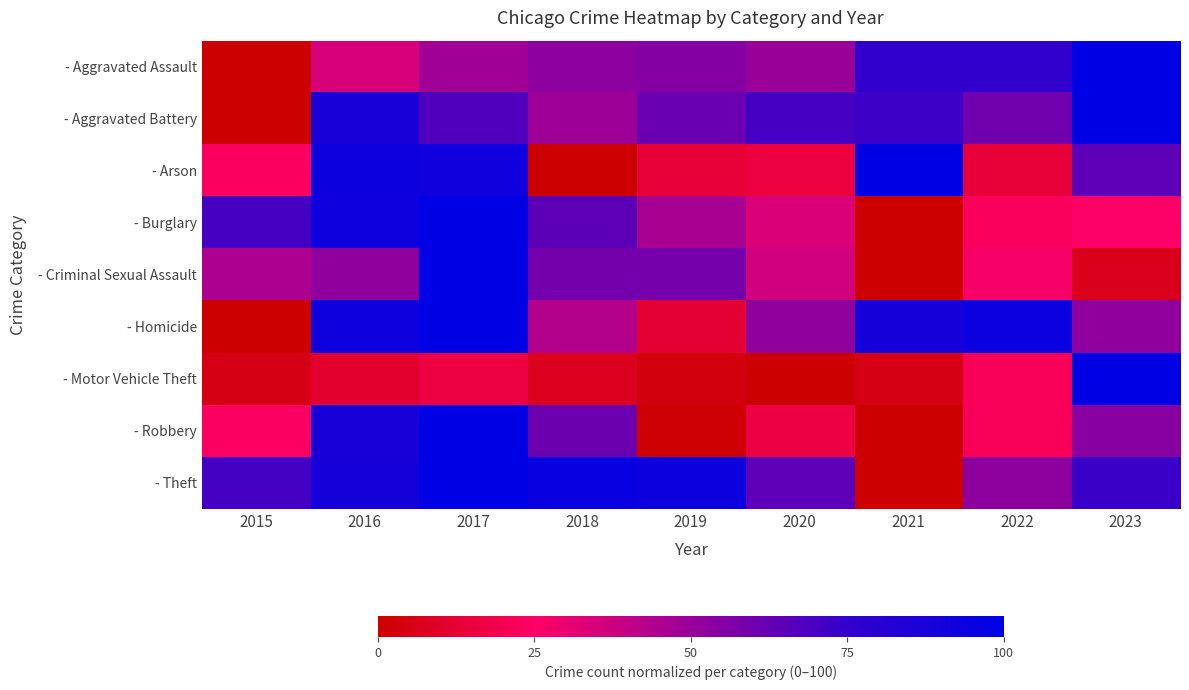

Reading left to right, transcribe all the data shown in this chart.

- Aggravated Assault: 2015=0.0	2016=35.4	2017=48.0	2018=53.4	2019=55.0	2020=49.9	2021=75.9	2022=75.9	2023=100.0
- Aggravated Battery: 2015=0.0	2016=88.3	2017=67.7	2018=49.1	2019=61.9	2020=70.4	2021=72.4	2022=60.1	2023=100.0
- Arson: 2015=23.5	2016=94.1	2017=92.2	2018=0.0	2019=13.7	2020=15.7	2021=100.0	2022=13.7	2023=64.7
- Burglary: 2015=70.3	2016=92.9	2017=100.0	2018=65.1	2019=46.4	2020=34.2	2021=0.0	2022=22.9	2023=26.0
- Criminal Sexual Assault: 2015=44.7	2016=52.0	2017=100.0	2018=59.3	2019=58.7	2020=36.0	2021=0.0	2022=26.7	2023=7.3
- Homicide: 2015=0.0	2016=93.0	2017=100.0	2018=43.7	2019=12.7	2020=52.1	2021=88.7	2022=94.4	2023=52.1
- Motor Vehicle Theft: 2015=4.8	2016=11.4	2017=16.1	2018=7.7	2019=3.3	2020=0.0	2021=4.8	2022=21.8	2023=100.0
- Robbery: 2015=23.9	2016=88.1	2017=100.0	2018=61.3	2019=1.4	2020=16.7	2021=0.0	2022=22.0	2023=53.5
- Theft: 2015=71.0	2016=88.8	2017=100.0	2018=95.3	2019=93.6	2020=64.8	2021=0.0	2022=52.4	2023=73.1